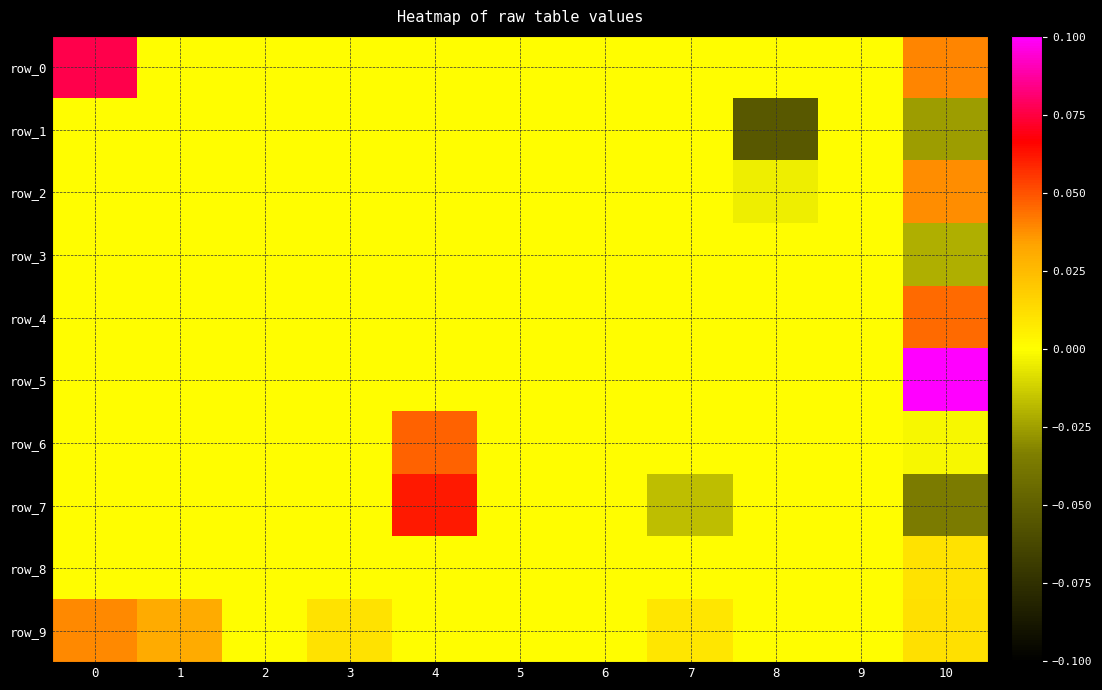

Reading right to left, what are all the values shown in this chart?

row_0: 10=0.0	9=0.0	8=0.0	7=0.0	6=0.0	5=0.0	4=0.0	3=0.0	2=0.0	1=0.0	0=0.1
row_1: 10=-0.0	9=0.0	8=-0.1	7=0.0	6=0.0	5=0.0	4=0.0	3=0.0	2=0.0	1=0.0	0=0.0
row_2: 10=0.0	9=0.0	8=-0.0	7=0.0	6=0.0	5=0.0	4=0.0	3=0.0	2=0.0	1=0.0	0=0.0
row_3: 10=-0.0	9=0.0	8=0.0	7=0.0	6=0.0	5=0.0	4=0.0	3=0.0	2=0.0	1=0.0	0=0.0
row_4: 10=0.0	9=0.0	8=0.0	7=0.0	6=0.0	5=0.0	4=0.0	3=0.0	2=0.0	1=0.0	0=0.0
row_5: 10=0.1	9=0.0	8=0.0	7=0.0	6=0.0	5=0.0	4=0.0	3=0.0	2=0.0	1=0.0	0=0.0
row_6: 10=-0.0	9=0.0	8=0.0	7=0.0	6=0.0	5=0.0	4=0.0	3=0.0	2=0.0	1=0.0	0=0.0
row_7: 10=-0.0	9=0.0	8=0.0	7=-0.0	6=0.0	5=0.0	4=0.1	3=0.0	2=0.0	1=0.0	0=0.0
row_8: 10=0.0	9=0.0	8=0.0	7=0.0	6=0.0	5=0.0	4=0.0	3=0.0	2=0.0	1=0.0	0=0.0
row_9: 10=0.0	9=0.0	8=0.0	7=0.0	6=0.0	5=0.0	4=0.0	3=0.0	2=0.0	1=0.0	0=0.0